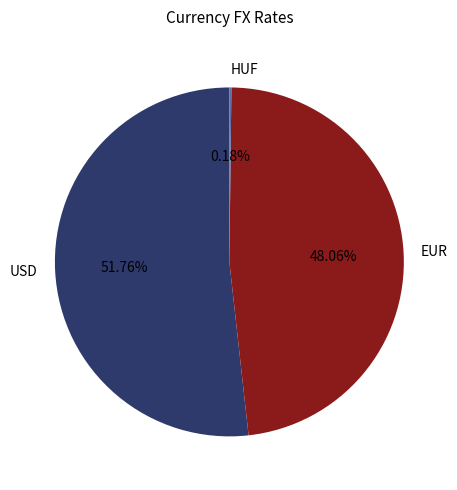

Between USD and EUR, which is larger?

USD